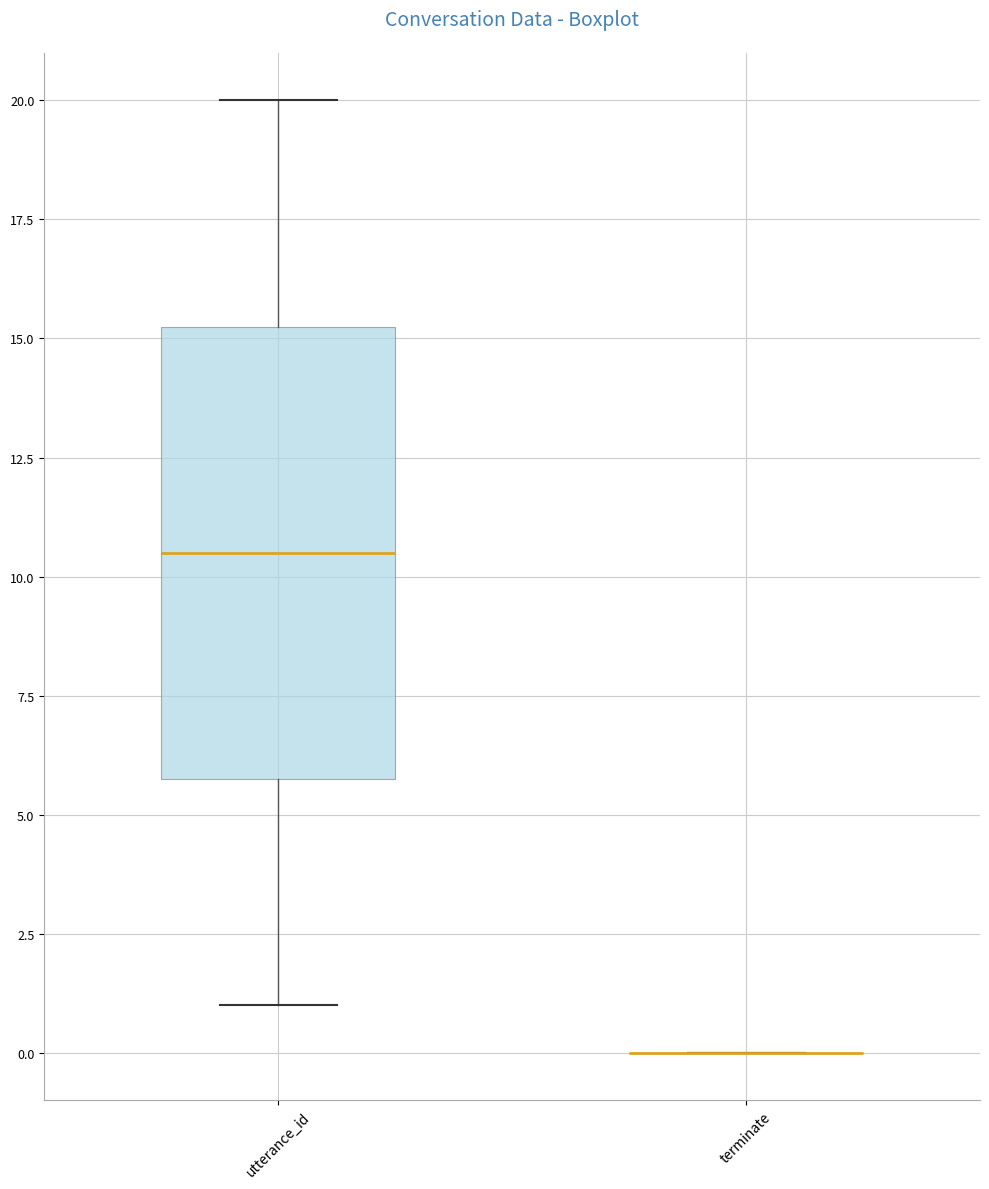

Where is the upper edge of the box for utterance_id on the y-axis? The values are not printed on the chart, so give them approximately, as read against the axis.

15.5